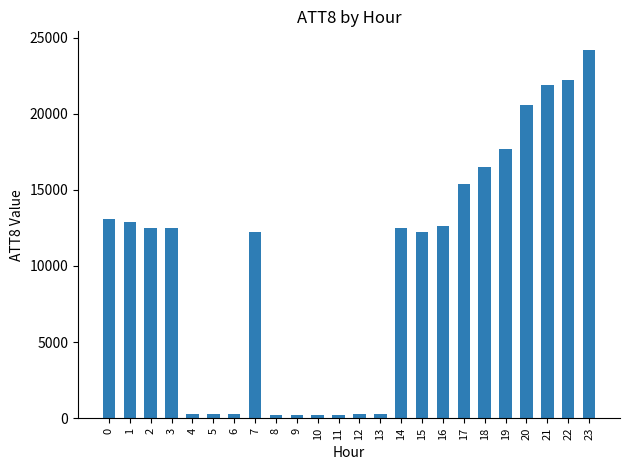

Does the chart contain any negative values?

No